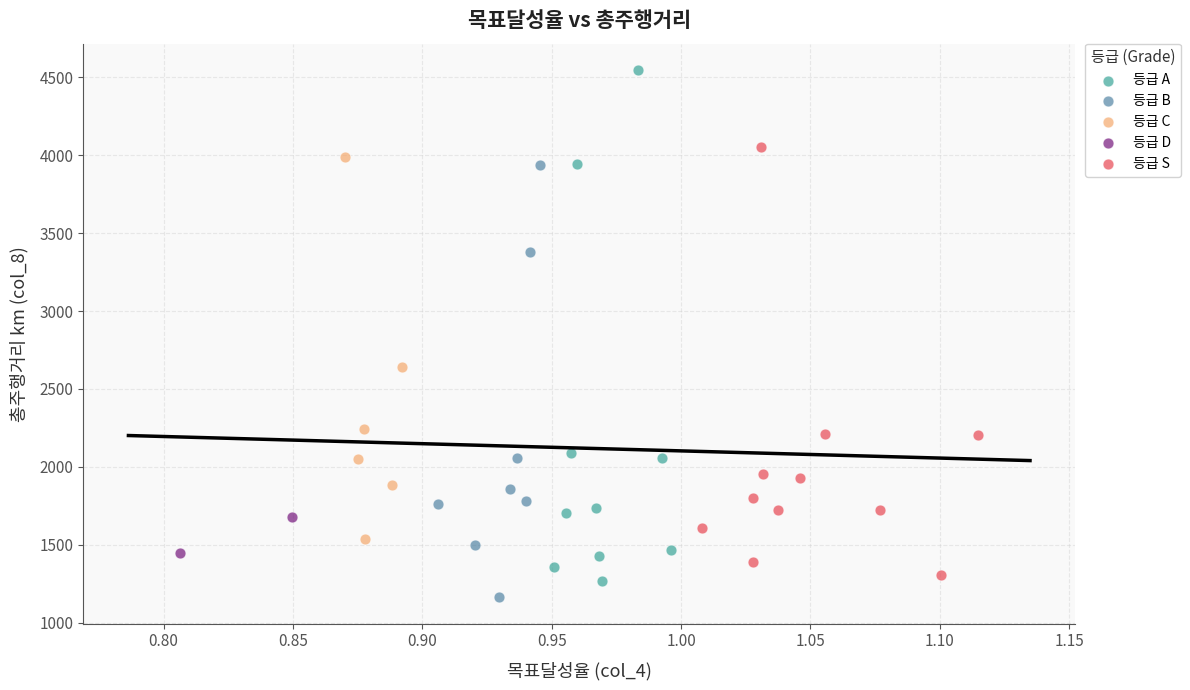

What are all the series names shown in the legend?

등급 A, 등급 B, 등급 C, 등급 D, 등급 S